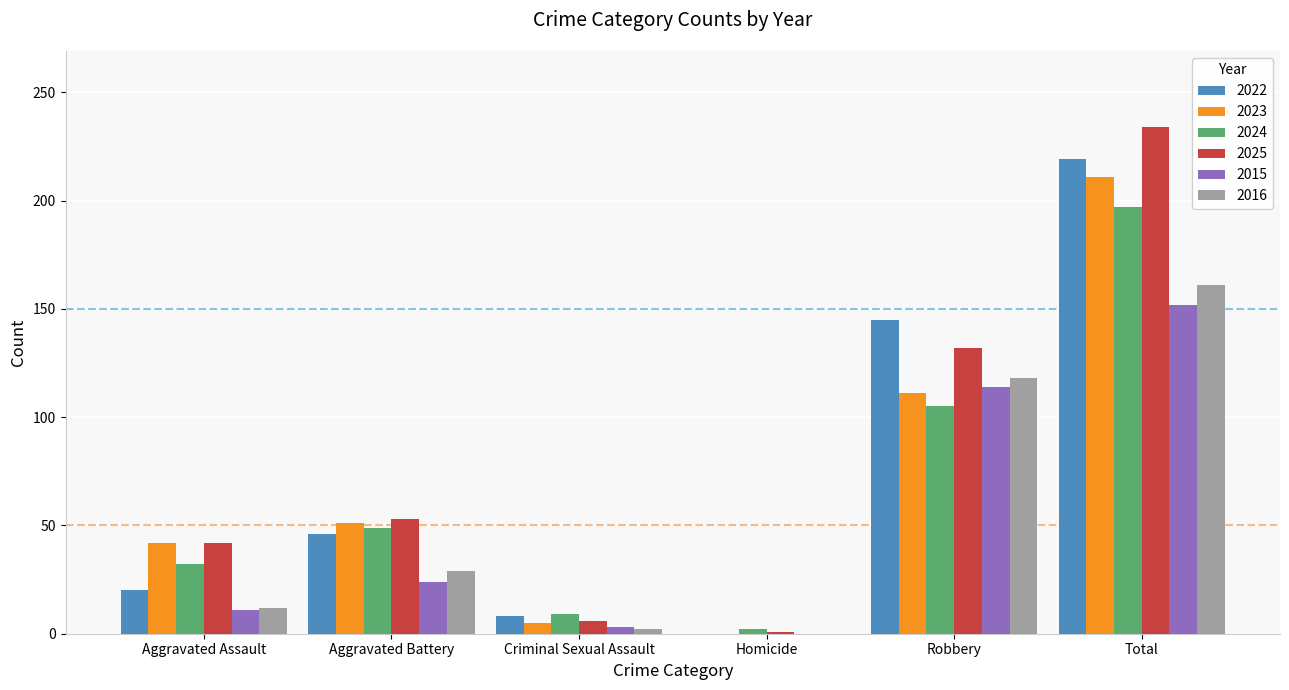

Reading left to right, transcribe all the data shown in this chart.

2022: Aggravated Assault=20	Aggravated Battery=46	Criminal Sexual Assault=8	Homicide=0	Robbery=145	Total=219
2023: Aggravated Assault=42	Aggravated Battery=51	Criminal Sexual Assault=5	Homicide=0	Robbery=111	Total=211
2024: Aggravated Assault=32	Aggravated Battery=49	Criminal Sexual Assault=9	Homicide=2	Robbery=105	Total=197
2025: Aggravated Assault=42	Aggravated Battery=53	Criminal Sexual Assault=6	Homicide=1	Robbery=132	Total=234
2015: Aggravated Assault=11	Aggravated Battery=24	Criminal Sexual Assault=3	Homicide=0	Robbery=114	Total=152
2016: Aggravated Assault=12	Aggravated Battery=29	Criminal Sexual Assault=2	Homicide=0	Robbery=118	Total=161